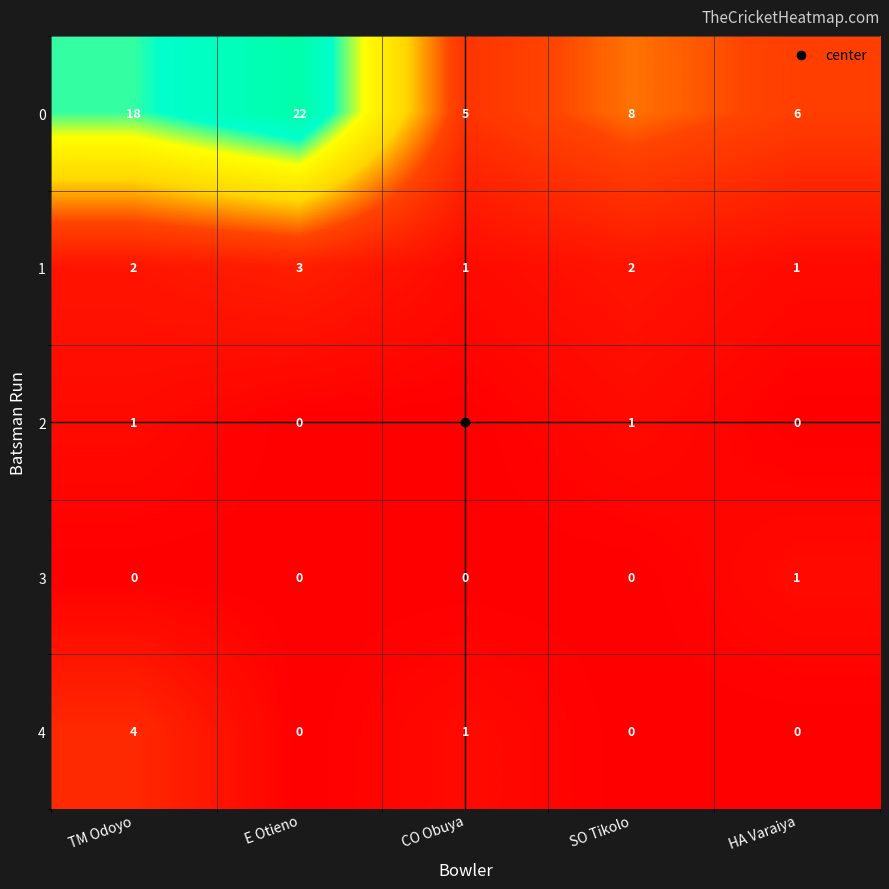

What is the difference between the maximum and minimum values in the 0 series?

17